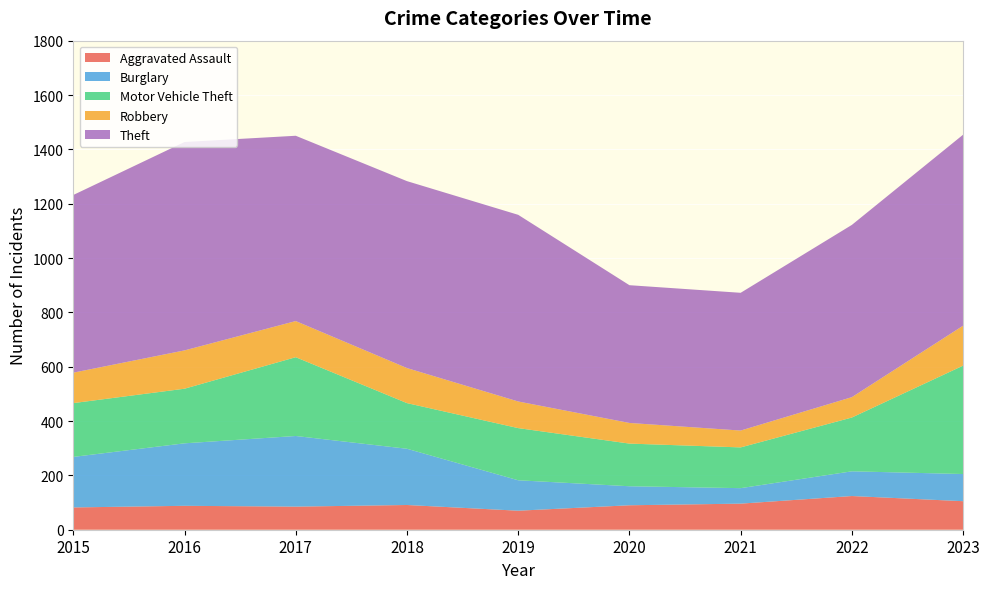

Reading right to left, what are all the values shown in this chart?

Aggravated Assault: 105	124	96	90	70	91	85	88	82
Burglary: 100	91	57	70	112	207	260	230	186
Motor Vehicle Theft: 399	198	150	157	192	168	290	201	198
Robbery: 147	75	62	76	98	129	133	141	112
Theft: 703	634	507	507	687	688	682	767	654